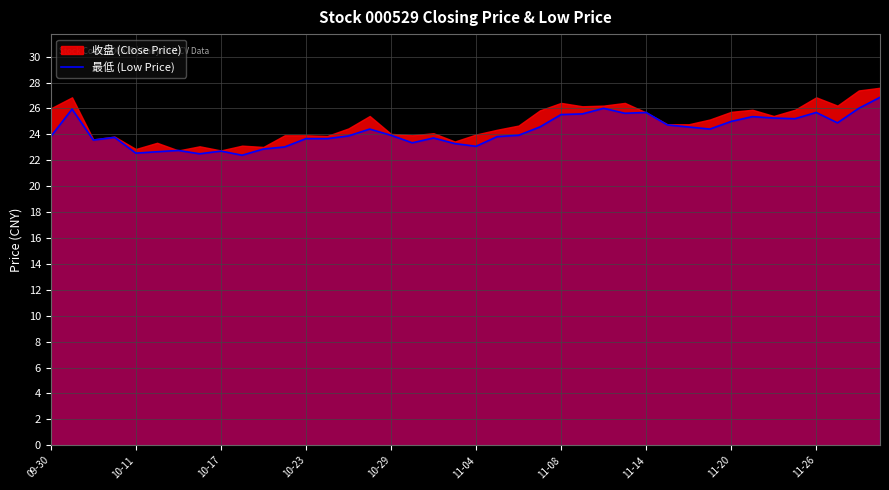

What is the maximum value for 最低 (Low Price)?

26.9